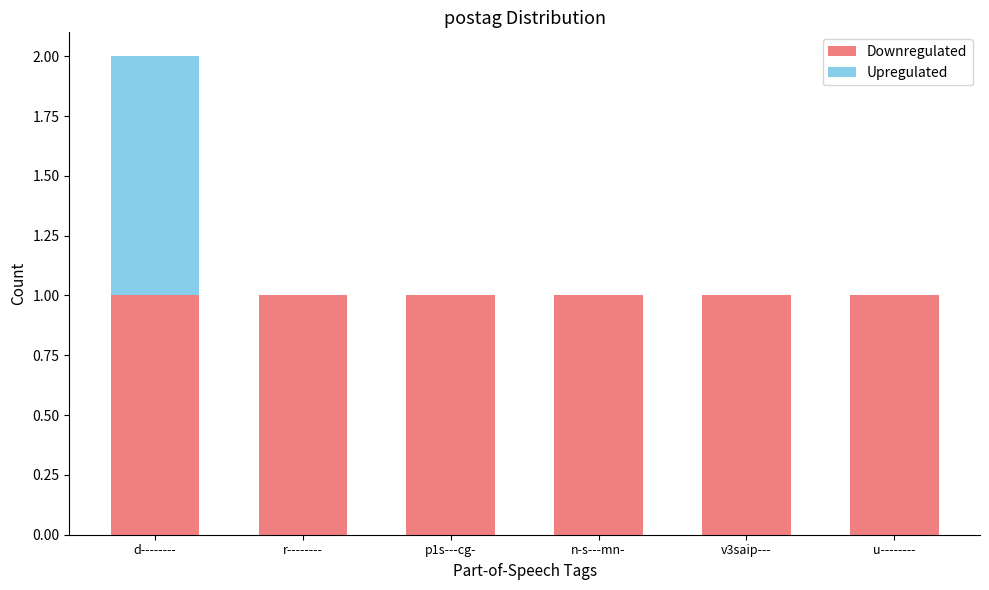

What is the sum of all Downregulated values?

6